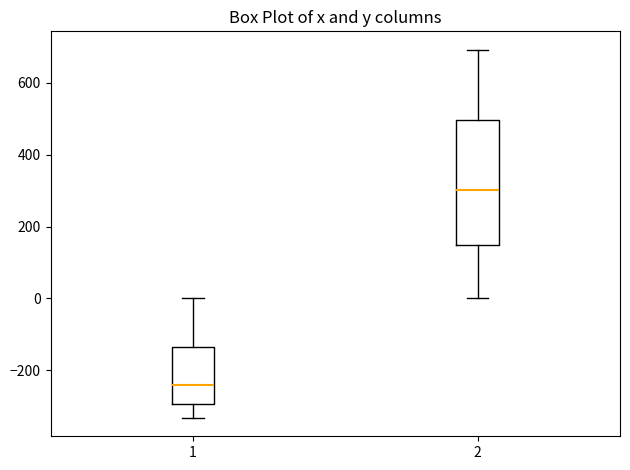

Where does the median line of the box at x = 1 sit on the y-axis? The values are not printed on the chart, so give them approximately, as read against the axis.

-240